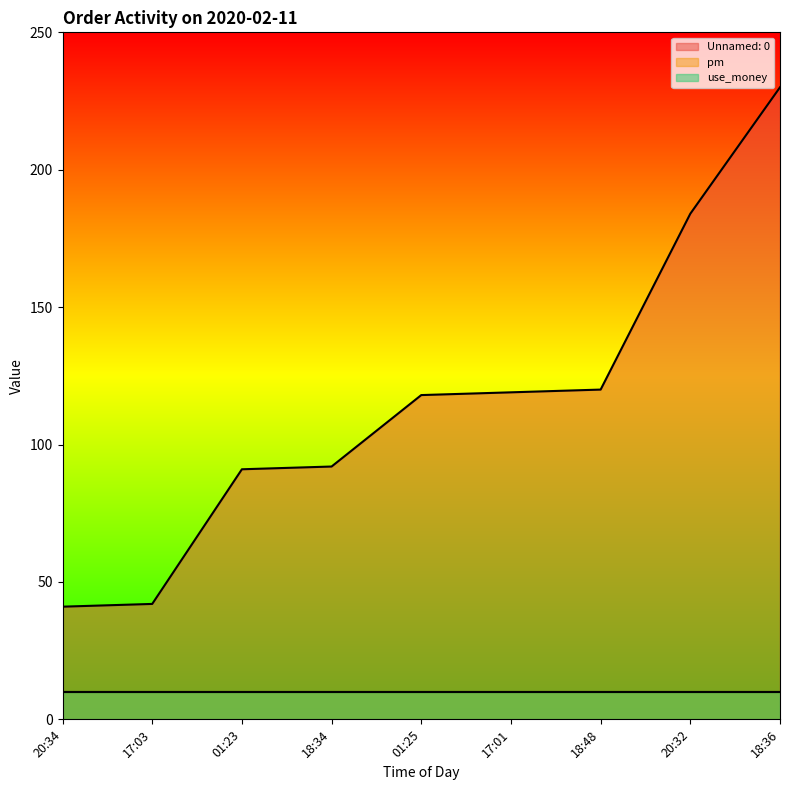

The use_money series shows 17 at 20:32. True or false?

False